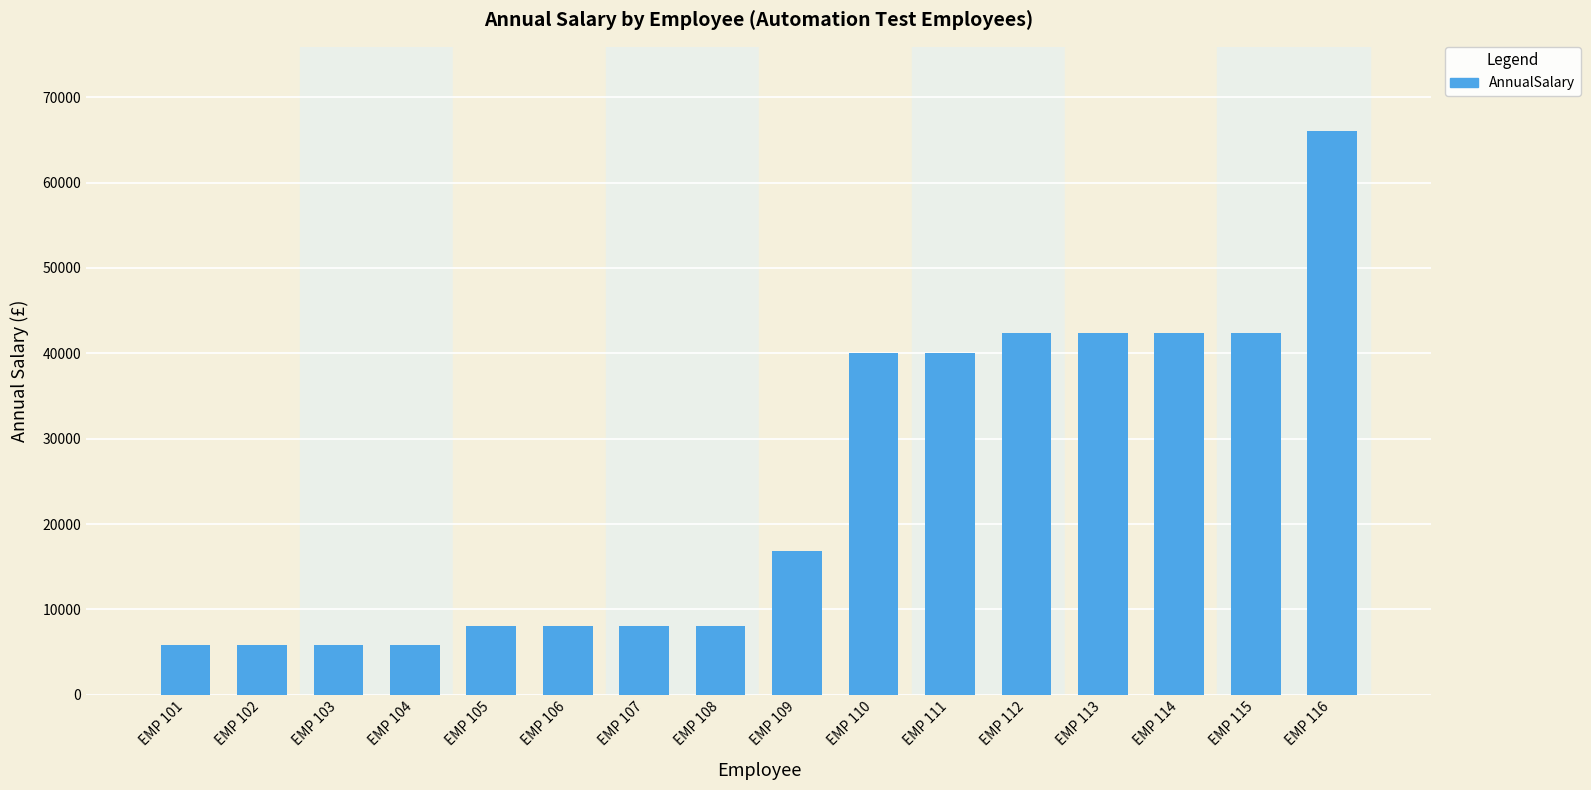

What is the change in value from EMP 101 to EMP 113?

+36550.6